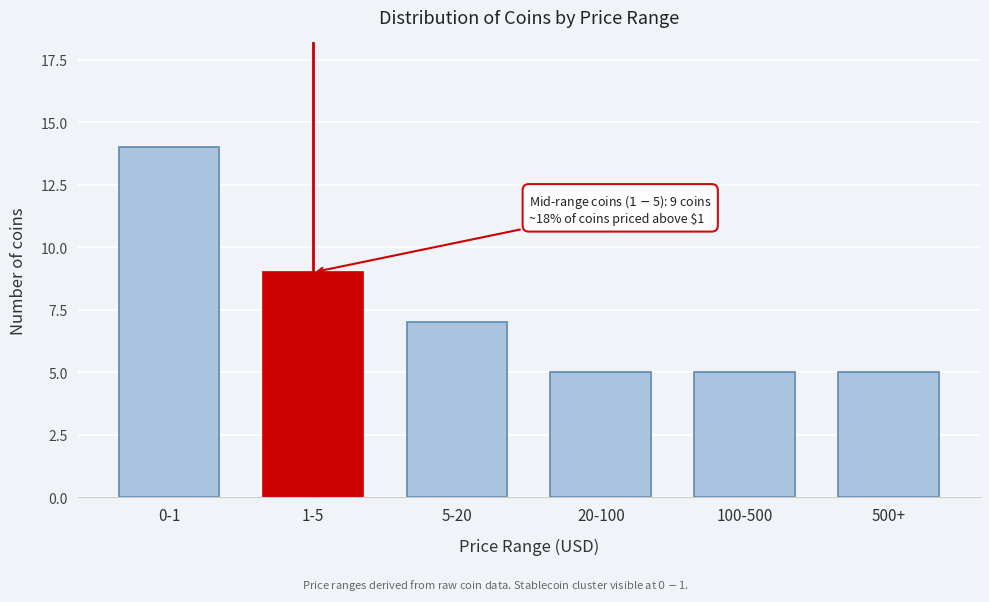

Reading right to left, what are all the values shown in this chart?

5	5	5	7	9	14